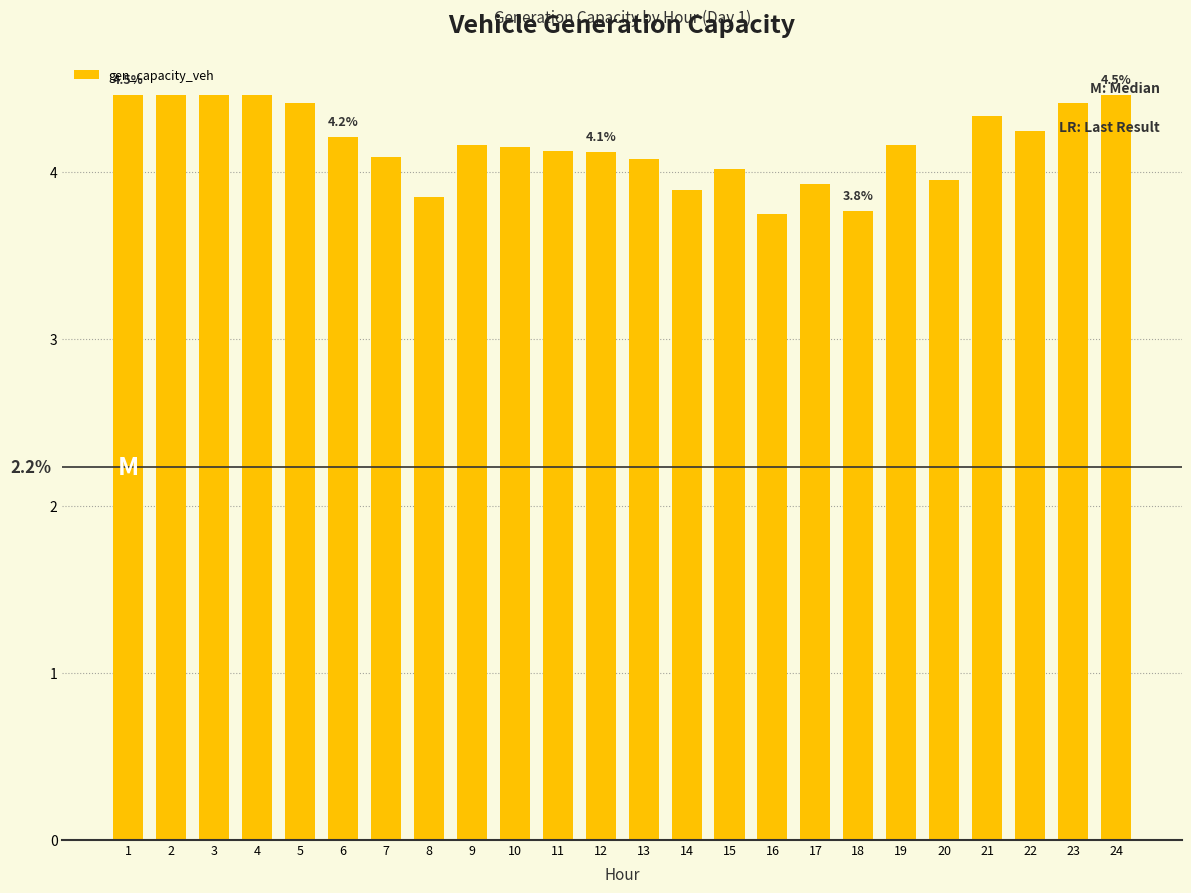

The chart shows a value of 2.4 at 15. True or false?

False